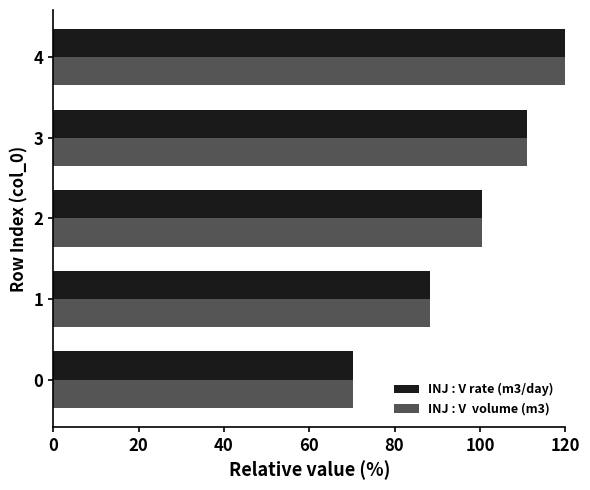

At which category does the chart reach its peak across all series?

4